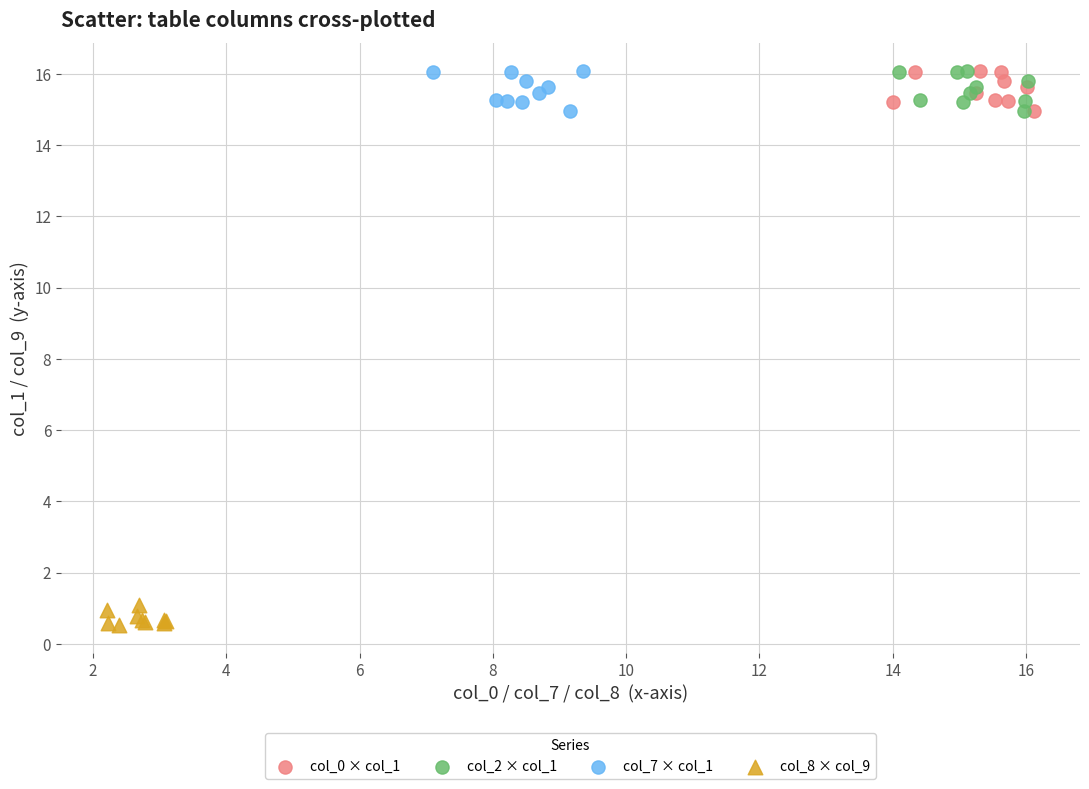

Which series contains the lowest Y value?

col_8 × col_9